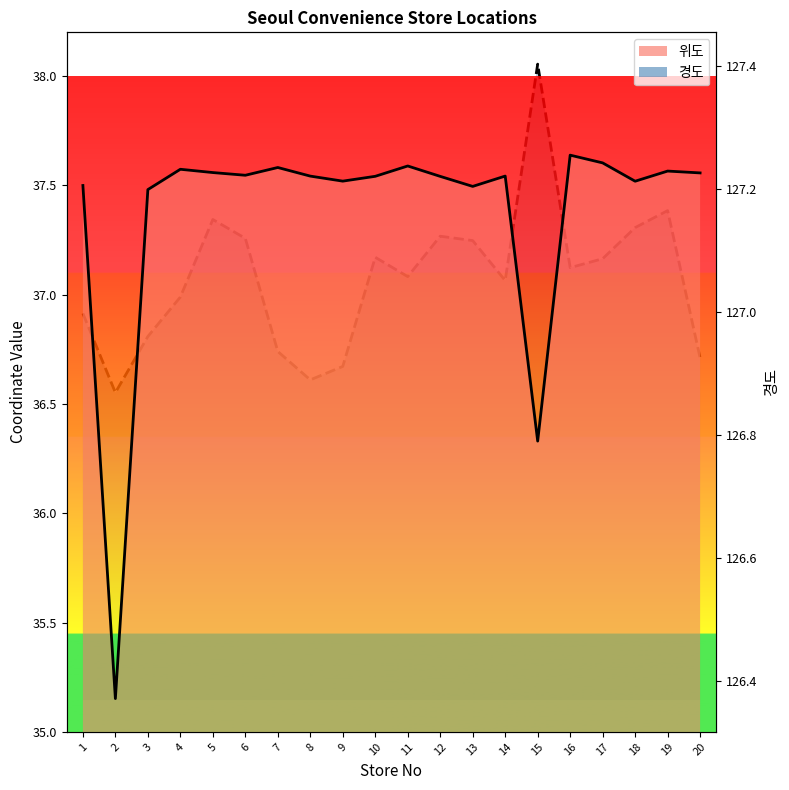

Is the value of 경도 at 2 greater than the value of 위도 at 6?

Yes